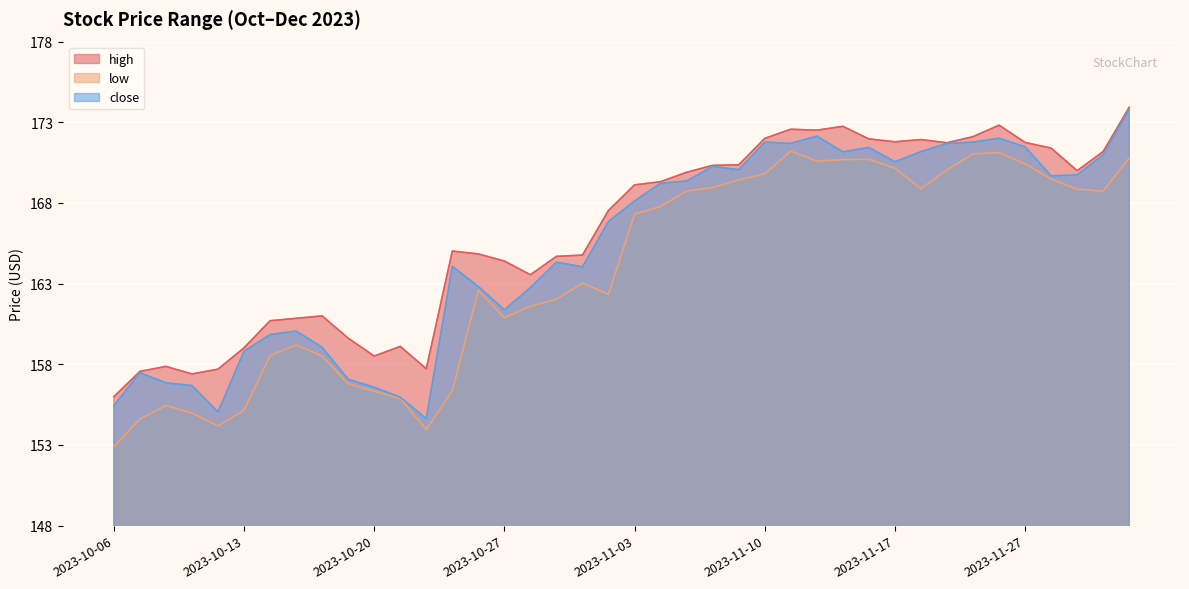

How many data points in close are less than 168?

20